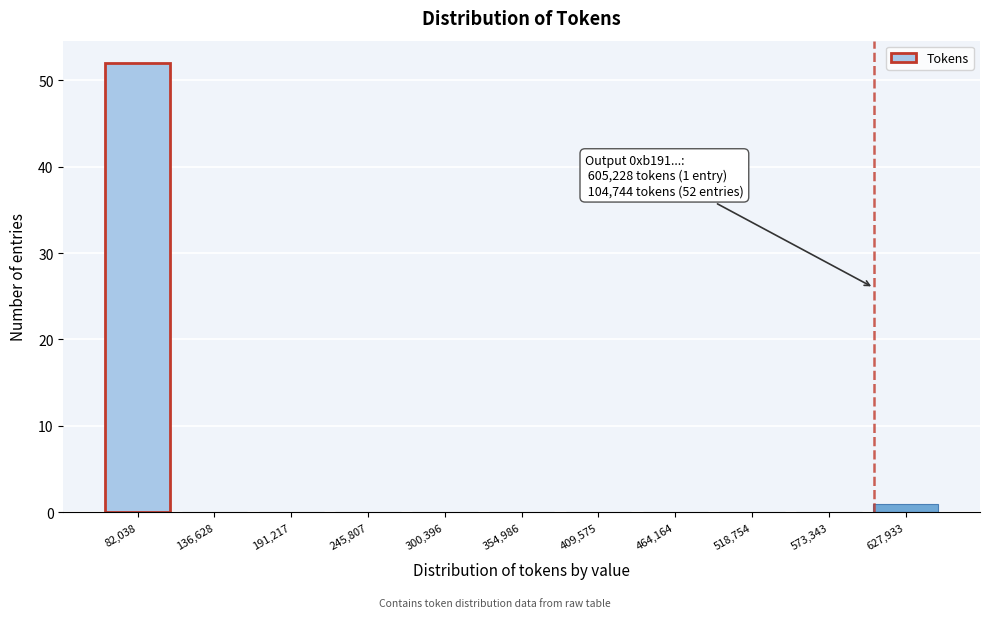

Which range on the x-axis has the tallest bar?

50000 to 110000